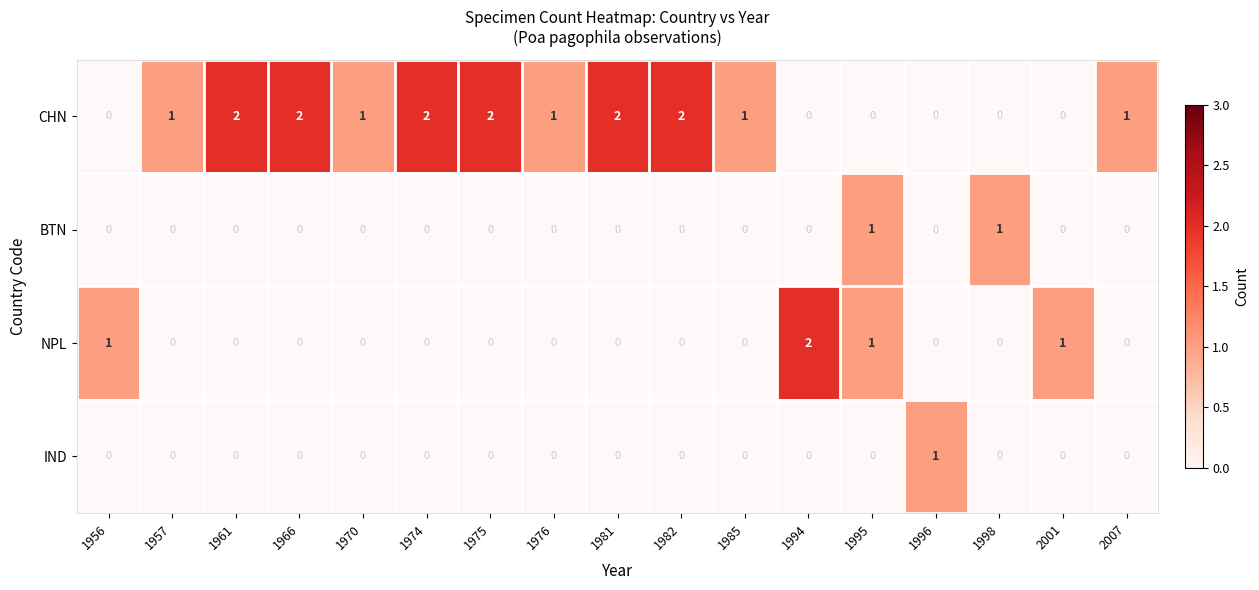

Is it true that CHN equals 3 at 1961?

False